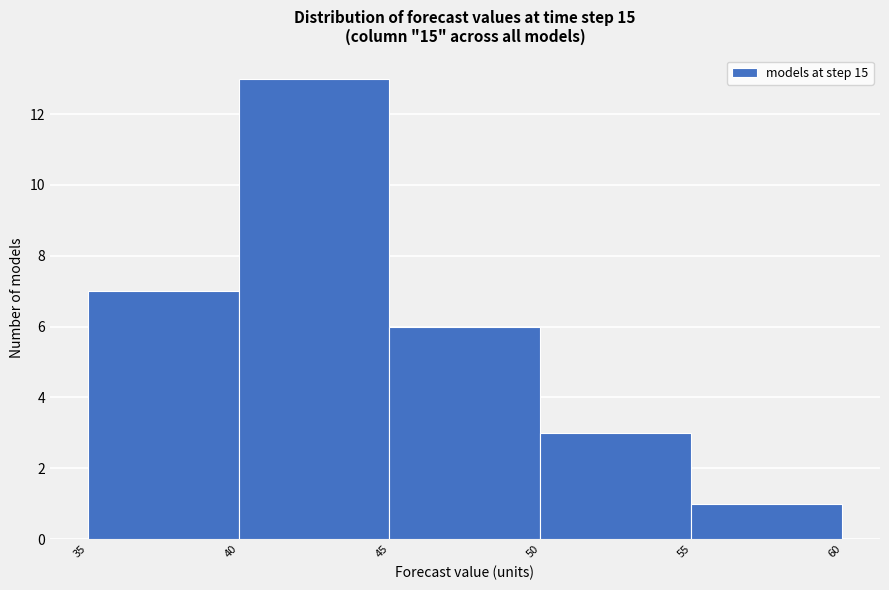

Which range on the x-axis has the tallest bar?

40 to 45